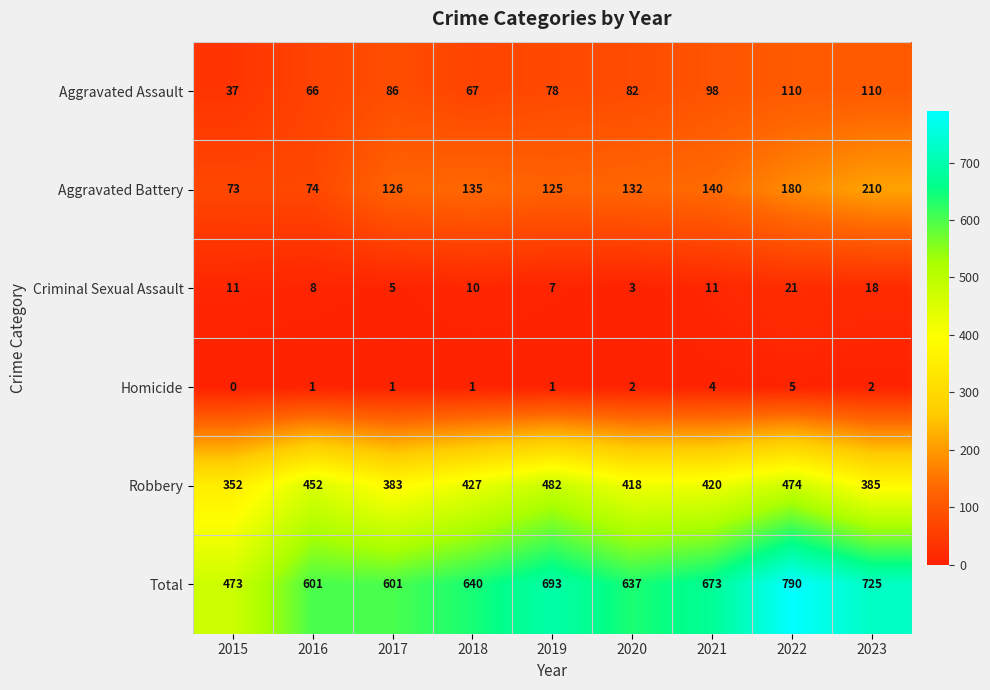

At which category is the sum across all series the highest?

2022